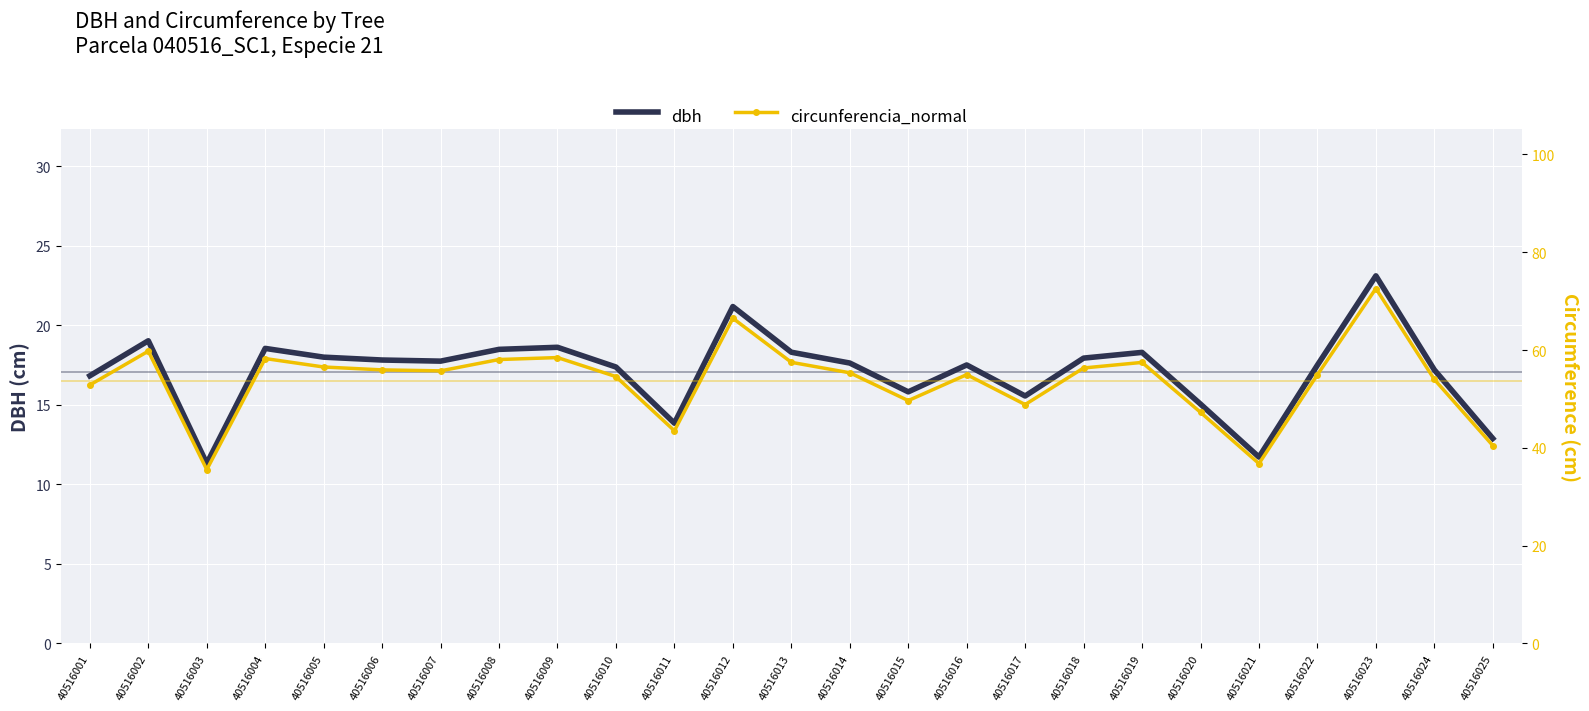

What are all the series names shown in the legend?

dbh, circunferencia_normal